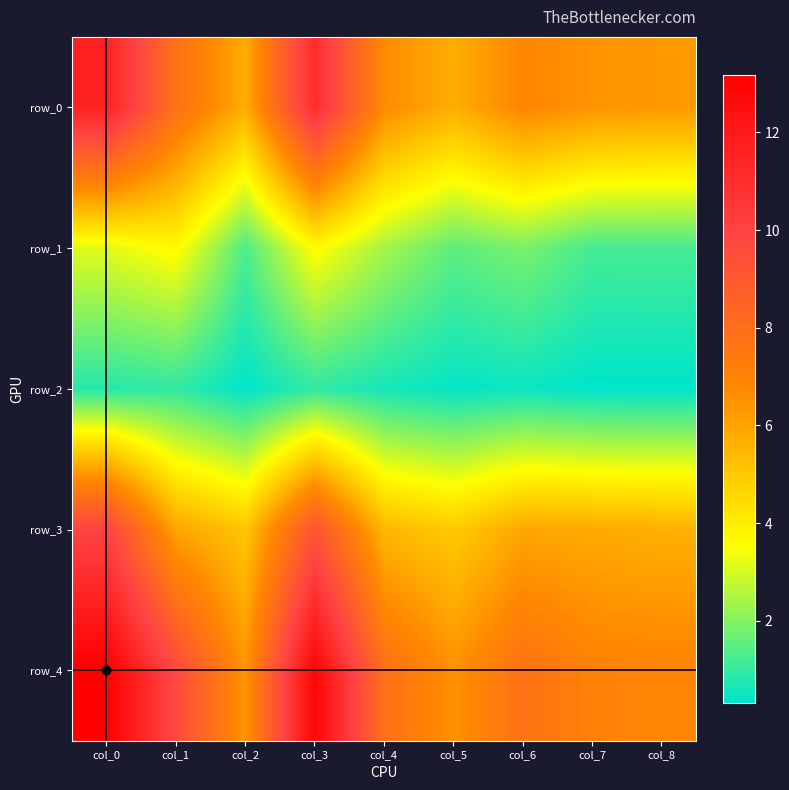

What is the highest value of the row_3 series?

10.0